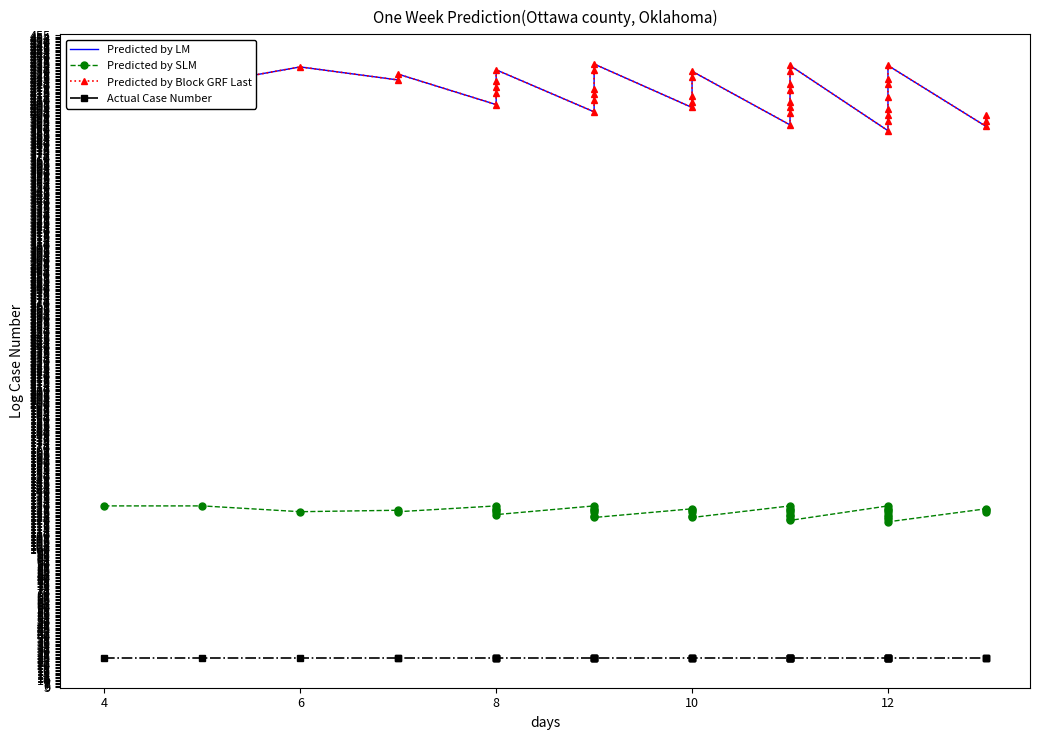

How many lines are shown in the chart?

4